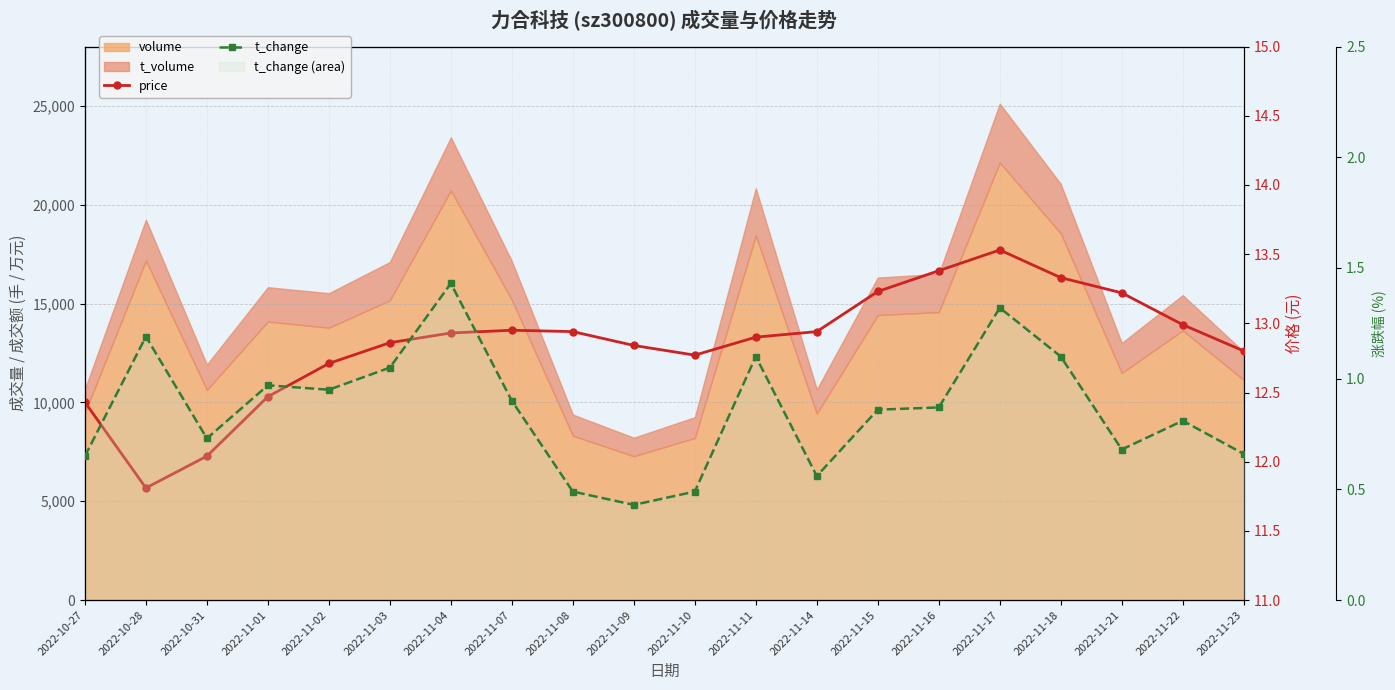

What is the highest value of the price series?

13.5